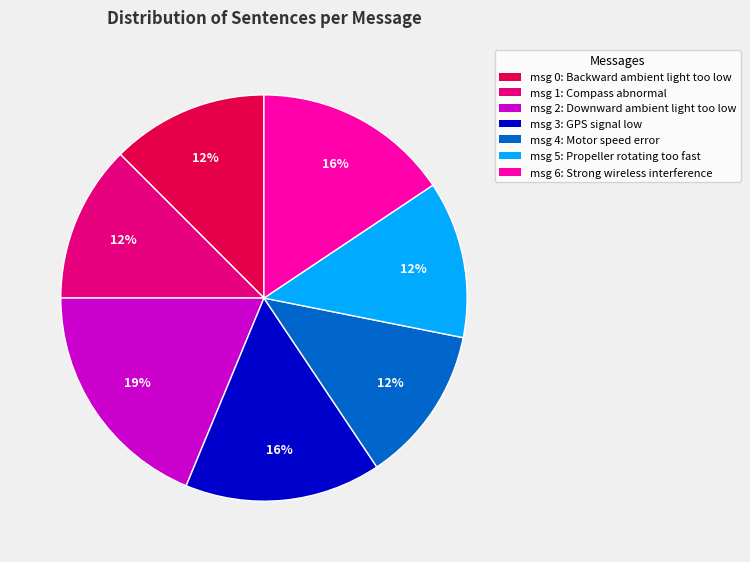

The msg 0: Backward ambient light too low slice represents 26% of the pie. True or false?

False